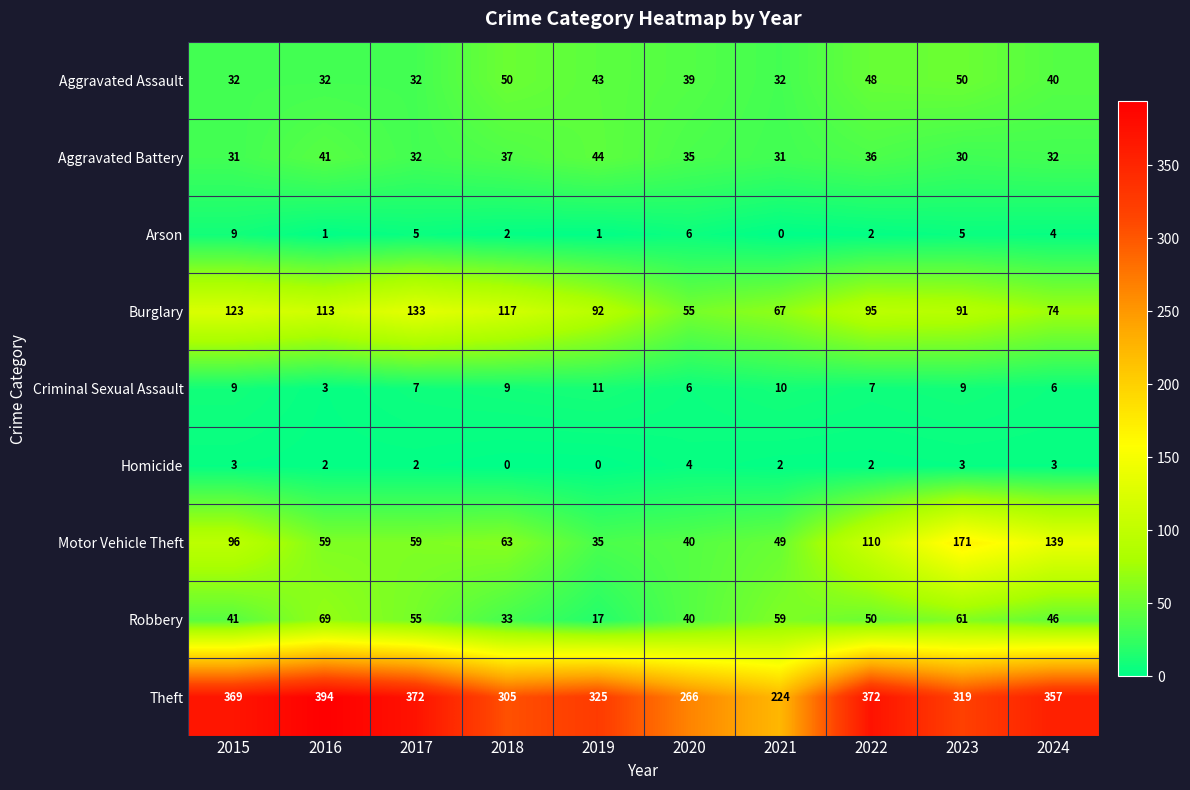

What is the total value across all series at 2019?

568